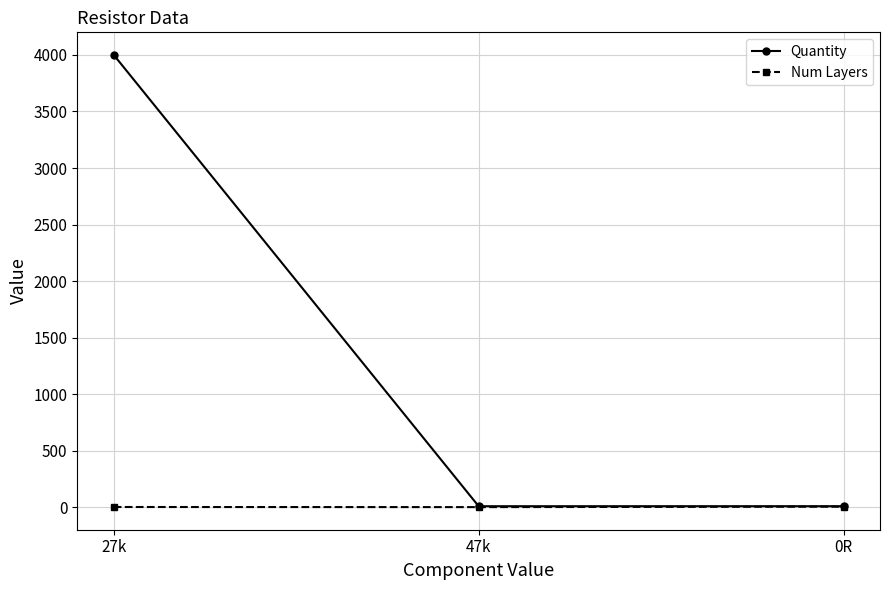

What is the label of the 3rd point from the left?

0R